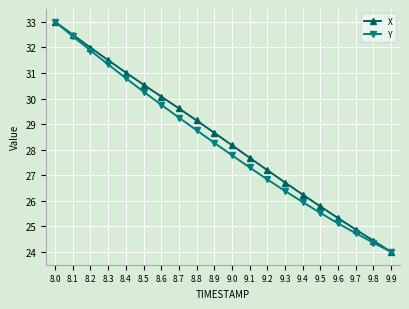

What is the value of the Y point at the 4th from the left?

31.3